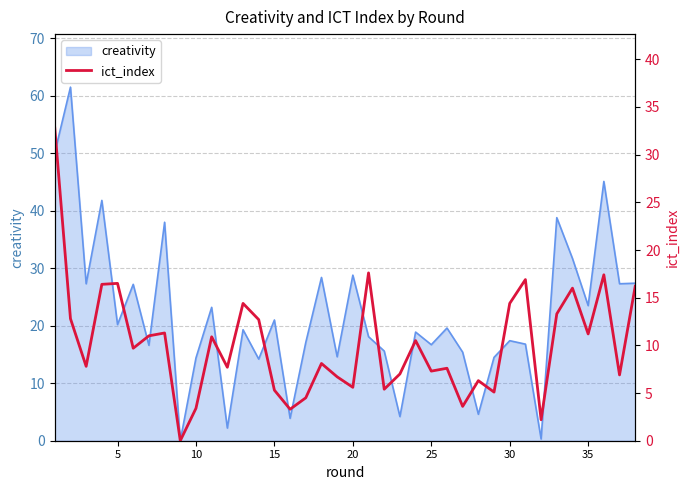

What is the sum of all values?

385.8